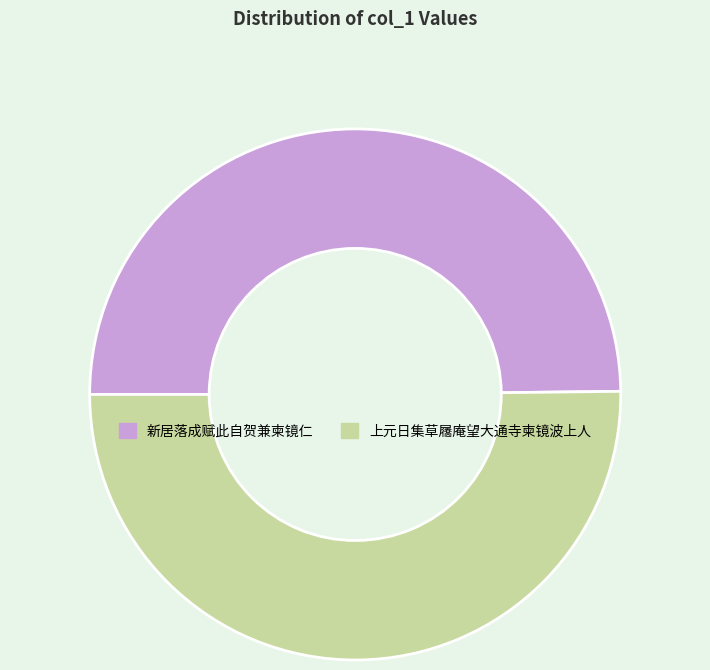

Count the number of slices in the pie.

2